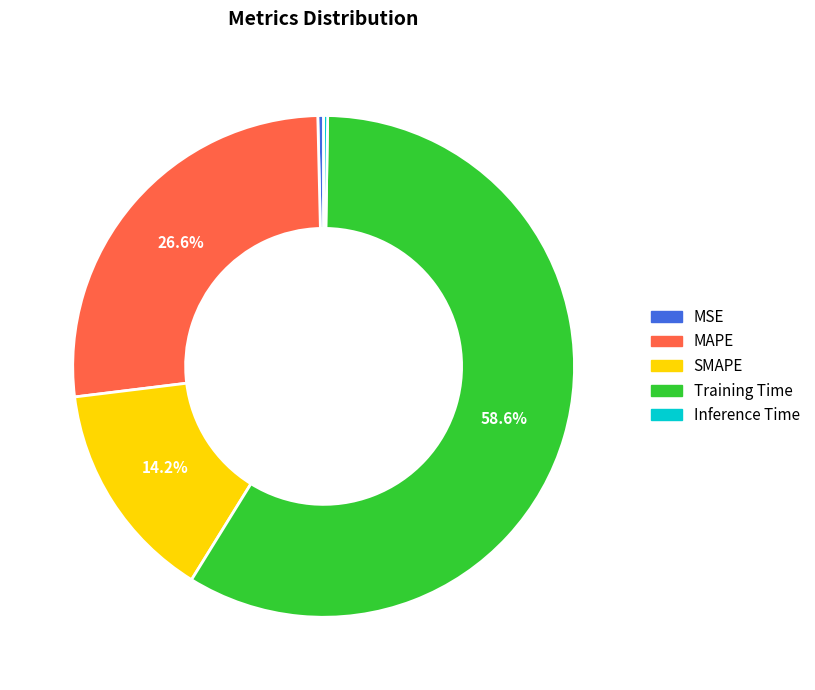

What is the largest slice in the pie chart?

Training Time